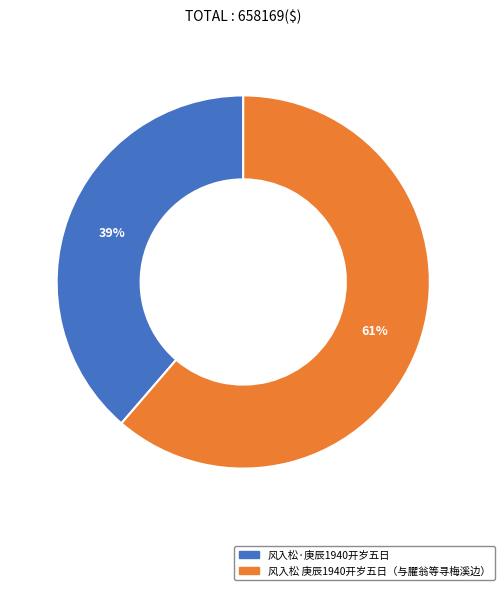

How many segments does this pie chart have?

2